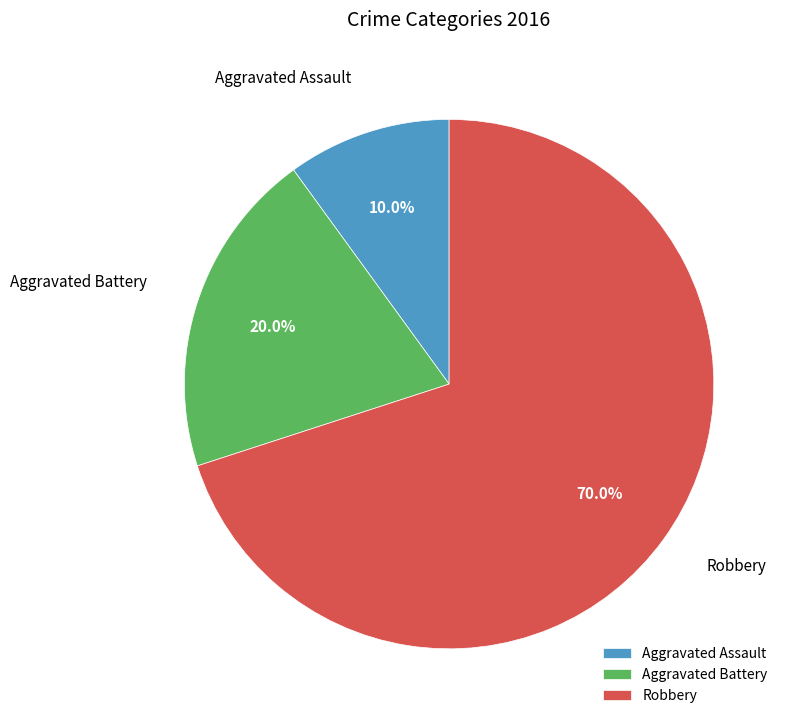

Approximately how many times larger is the value at Aggravated Battery compared to Aggravated Assault?

2.0